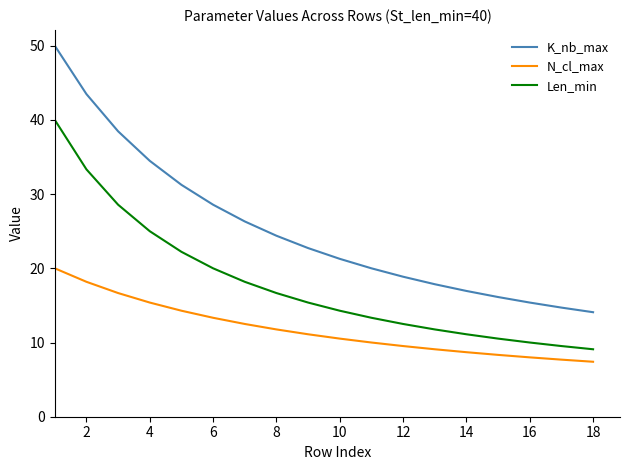

Rank the series by their average value, from highest to lowest.

K_nb_max, Len_min, N_cl_max